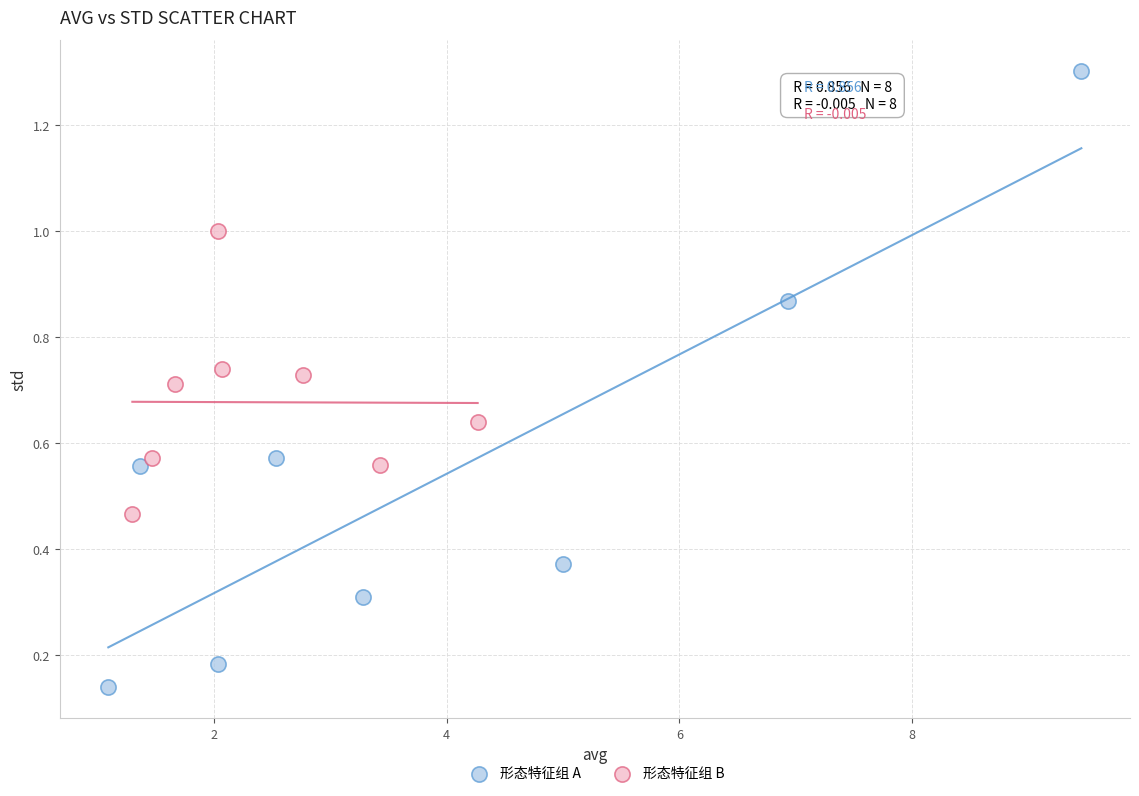

Which series contains the lowest Y value?

形态特征组 A